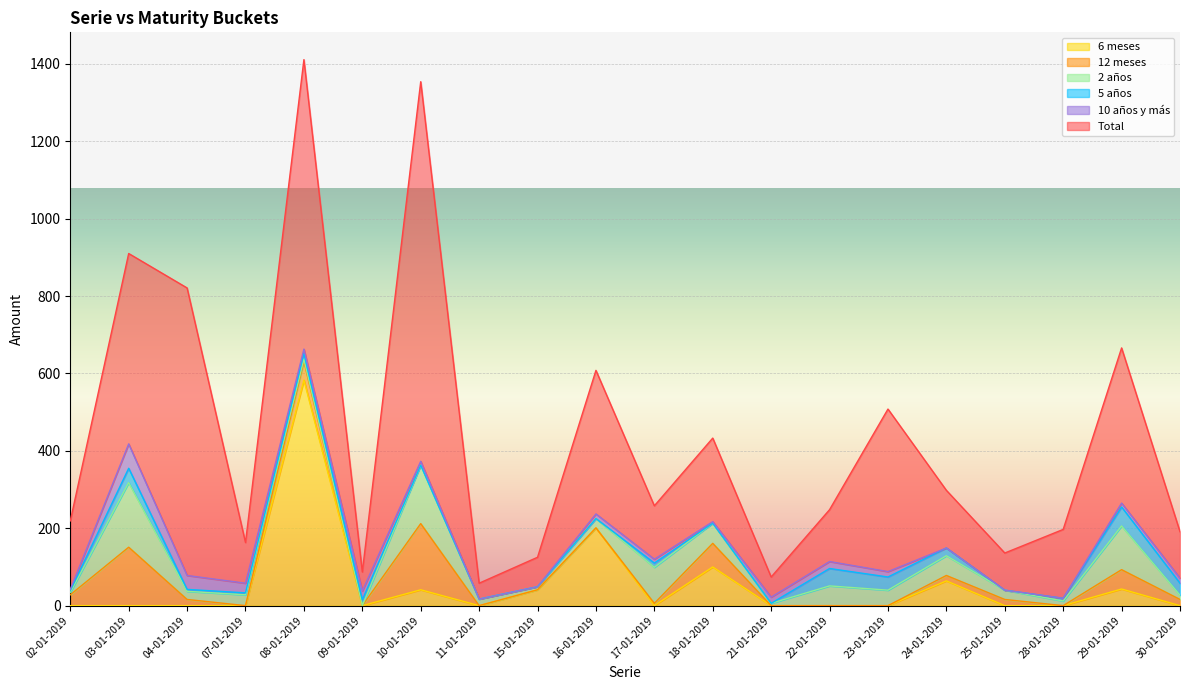

What is the difference between the second highest and second lowest values in the 10 años y más series?

36